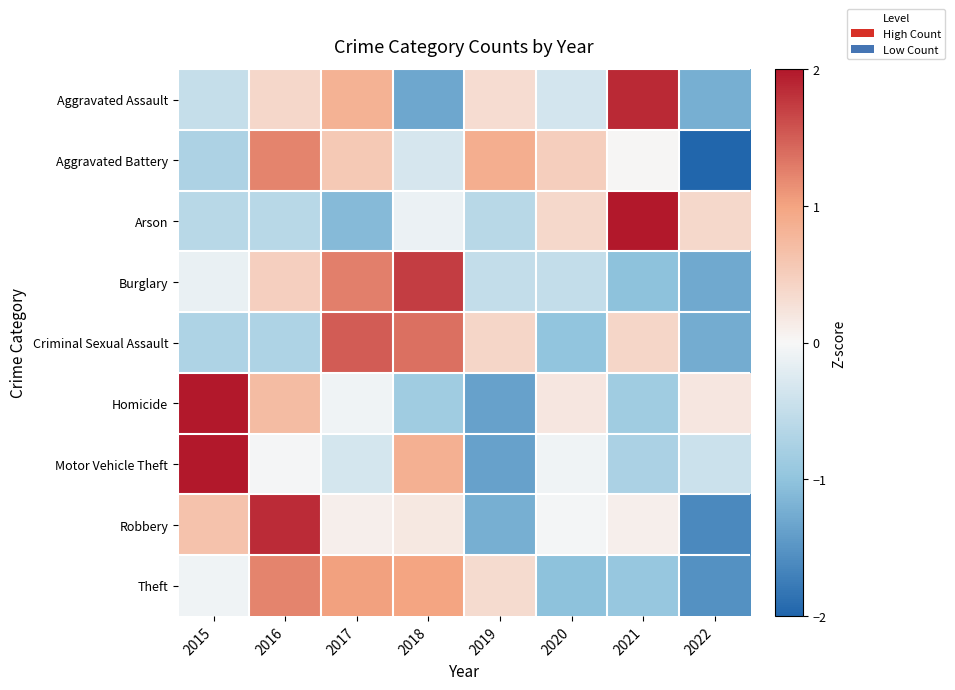

Reading left to right, list all the values displayed in this chart.

Aggravated Assault: 2015=-0.5	2016=0.4	2017=0.8	2018=-1.3	2019=0.3	2020=-0.3	2021=1.9	2022=-1.2
Aggravated Battery: 2015=-0.7	2016=1.2	2017=0.6	2018=-0.3	2019=0.9	2020=0.5	2021=0.0	2022=-2.1
Arson: 2015=-0.6	2016=-0.6	2017=-1.1	2018=-0.1	2019=-0.6	2020=0.4	2021=2.3	2022=0.4
Burglary: 2015=-0.1	2016=0.5	2017=1.3	2018=1.7	2019=-0.5	2020=-0.5	2021=-1.0	2022=-1.3
Criminal Sexual Assault: 2015=-0.7	2016=-0.7	2017=1.5	2018=1.4	2019=0.4	2020=-1.0	2021=0.4	2022=-1.3
Homicide: 2015=2.0	2016=0.7	2017=-0.1	2018=-0.8	2019=-1.4	2020=0.2	2021=-0.8	2022=0.2
Motor Vehicle Theft: 2015=2.1	2016=-0.0	2017=-0.3	2018=0.8	2019=-1.4	2020=-0.1	2021=-0.7	2022=-0.4
Robbery: 2015=0.6	2016=1.9	2017=0.1	2018=0.2	2019=-1.2	2020=-0.0	2021=0.1	2022=-1.6
Theft: 2015=-0.1	2016=1.2	2017=1.0	2018=1.0	2019=0.3	2020=-1.0	2021=-0.9	2022=-1.5